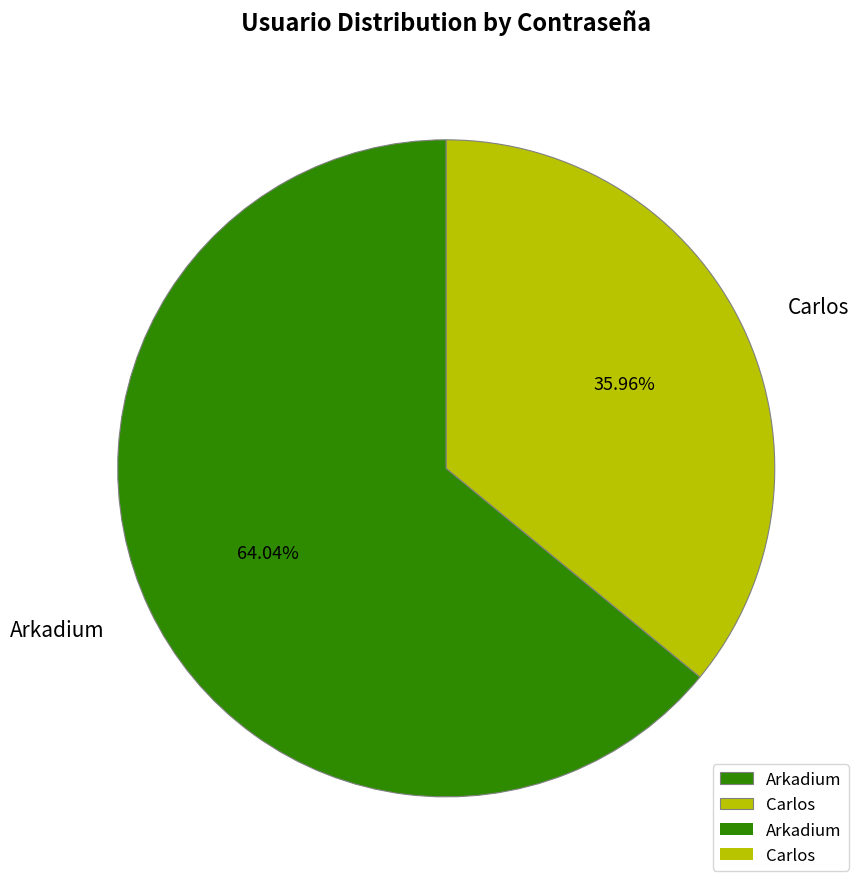

What percentage is the Arkadium slice, to the nearest percent?

64%